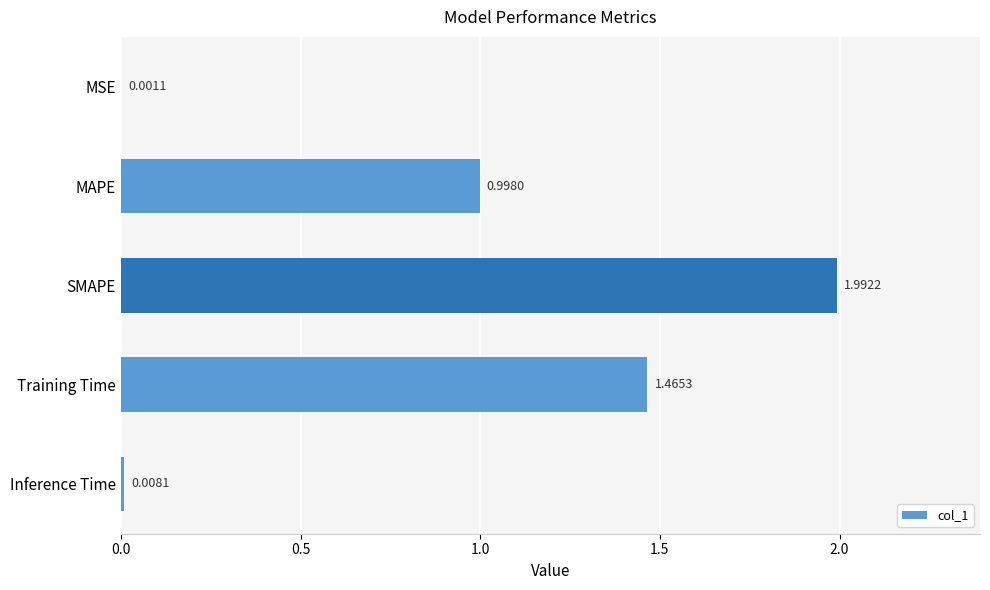

Approximately how many times larger is the value at MAPE compared to SMAPE?

0.5